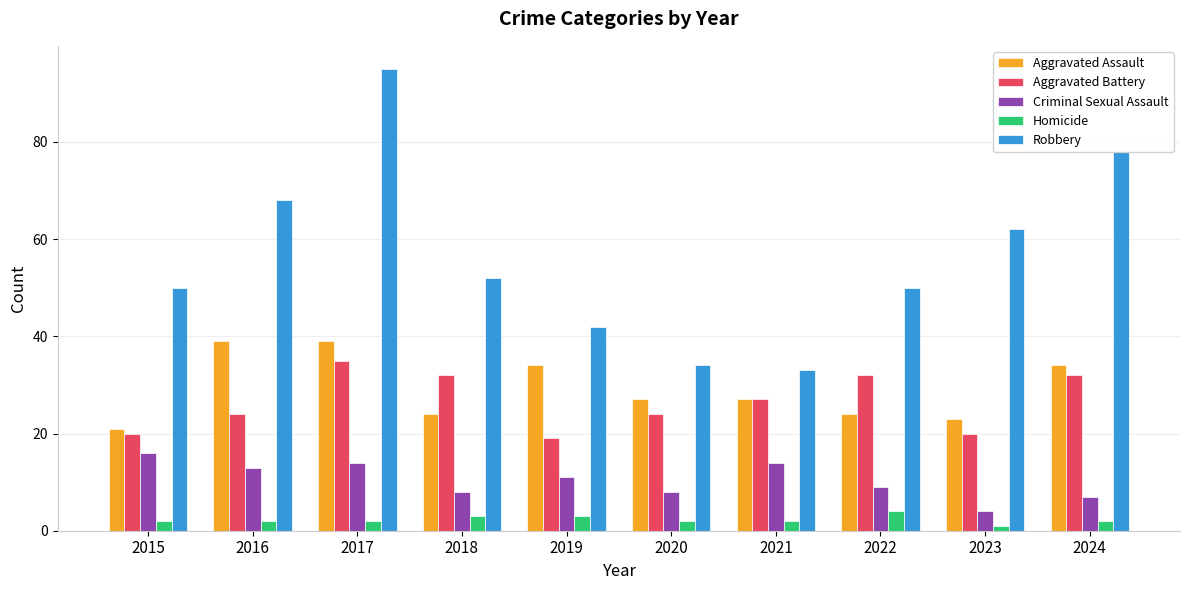

At how many categories does at least one series exceed 6?

10